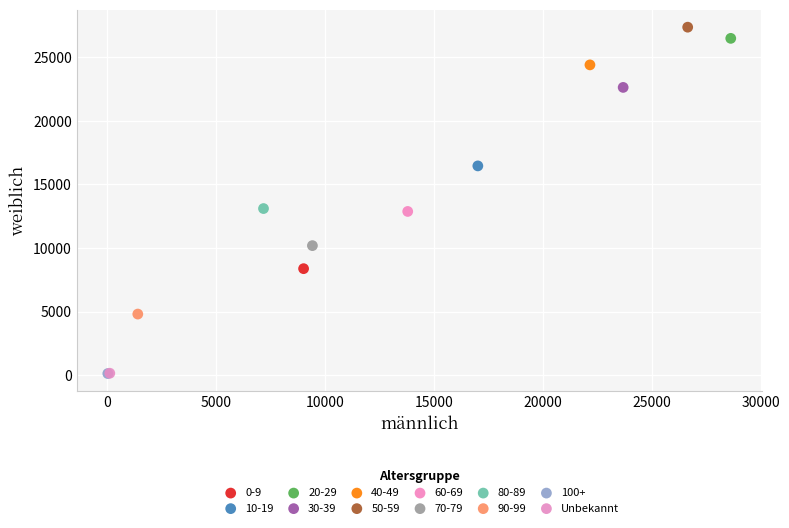

What are all the series names shown in the legend?

0-9, 10-19, 20-29, 30-39, 40-49, 50-59, 60-69, 70-79, 80-89, 90-99, 100+, Unbekannt